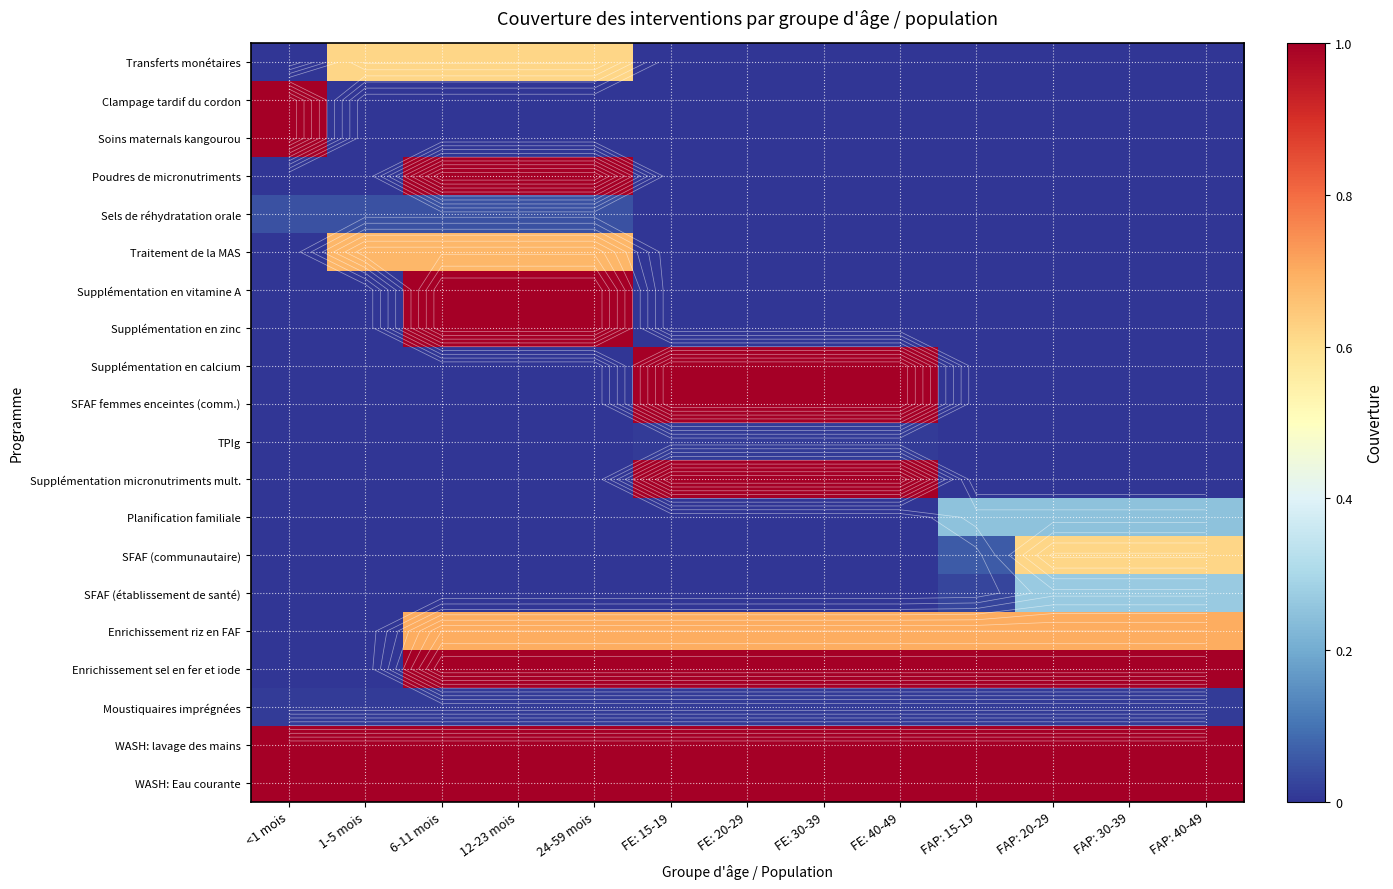

The value of Supplémentation en calcium at <1 mois is 0.0. True or false?

True